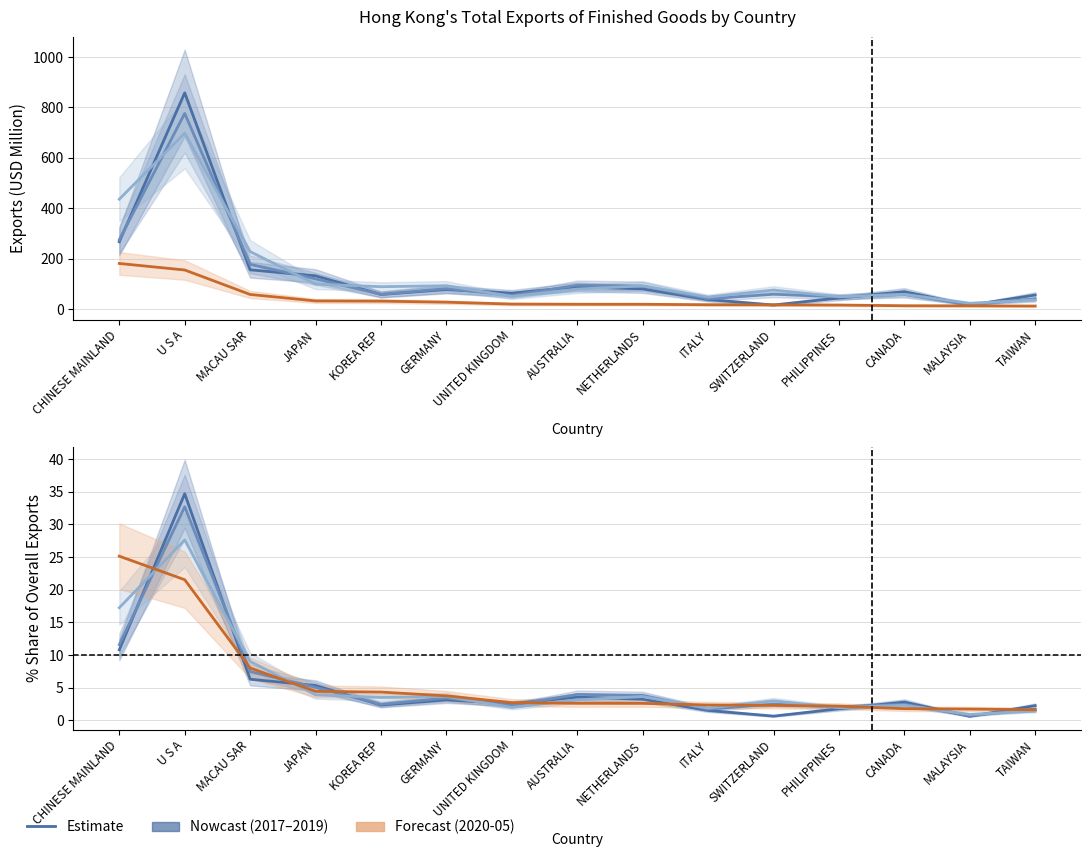

Rank the categories by 201912 value from lowest to highest.

MALAYSIA, TAIWAN, ITALY, PHILIPPINES, UNITED KINGDOM, CANADA, SWITZERLAND, AUSTRALIA, KOREA REP, NETHERLANDS, GERMANY, JAPAN, MACAU SAR, CHINESE MAINLAND, U S A